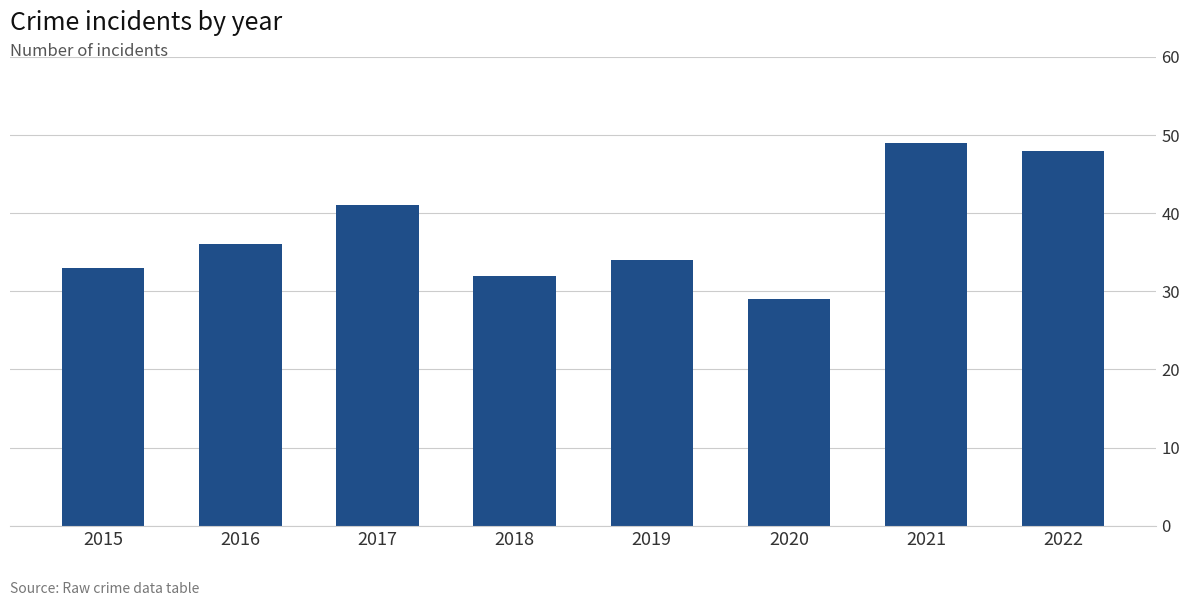

Reading right to left, what are all the values shown in this chart?

48	49	29	34	32	41	36	33